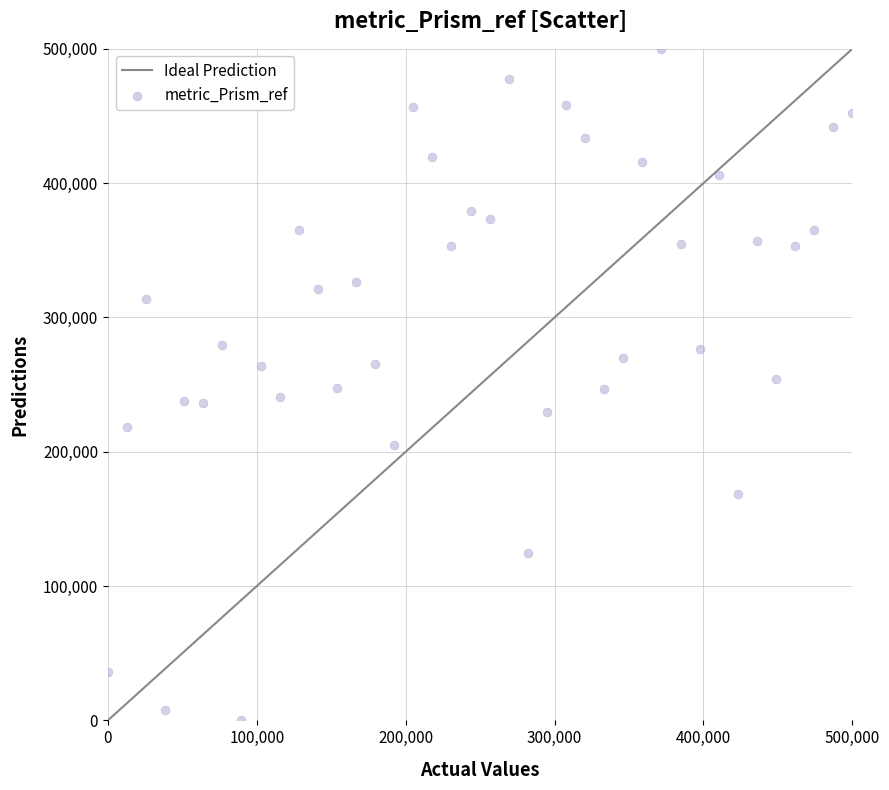

What is the range of X values (max minus min)?

500000.0